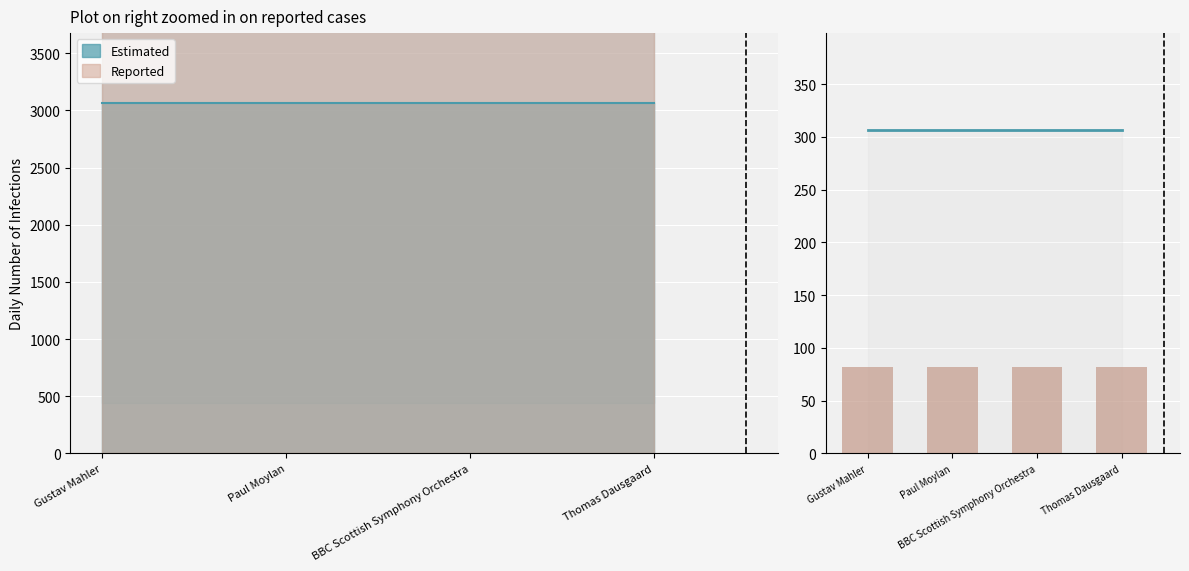

How many bars are there in total?

8